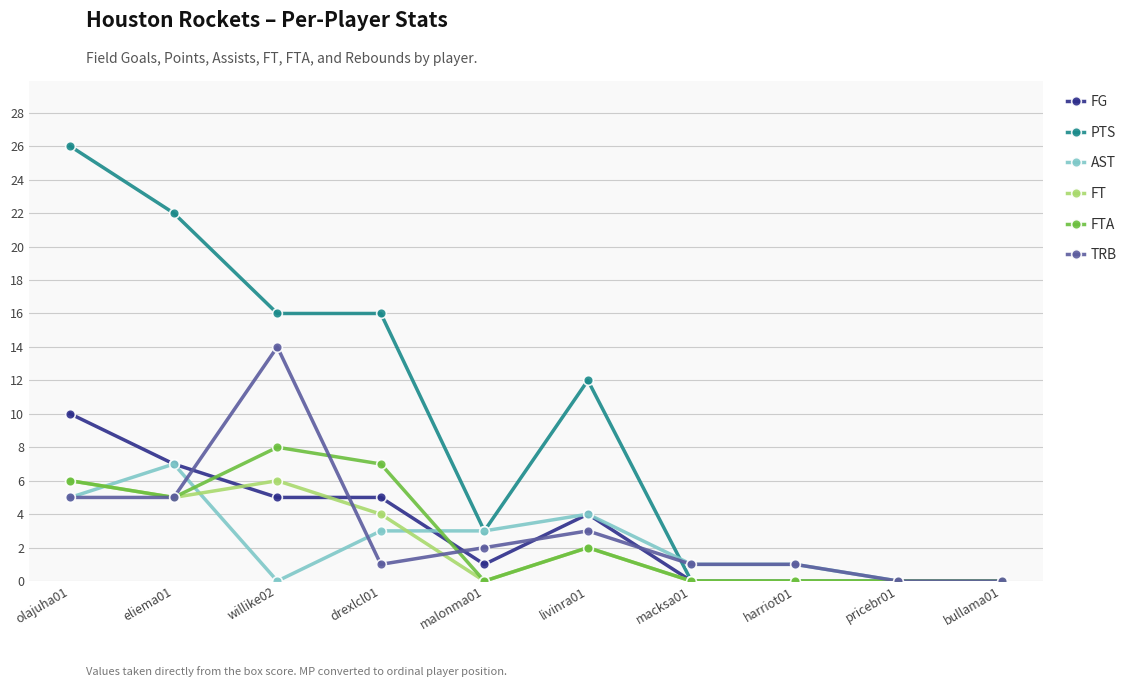

What is the difference between the maximum and second lowest values in the FTA series?

8